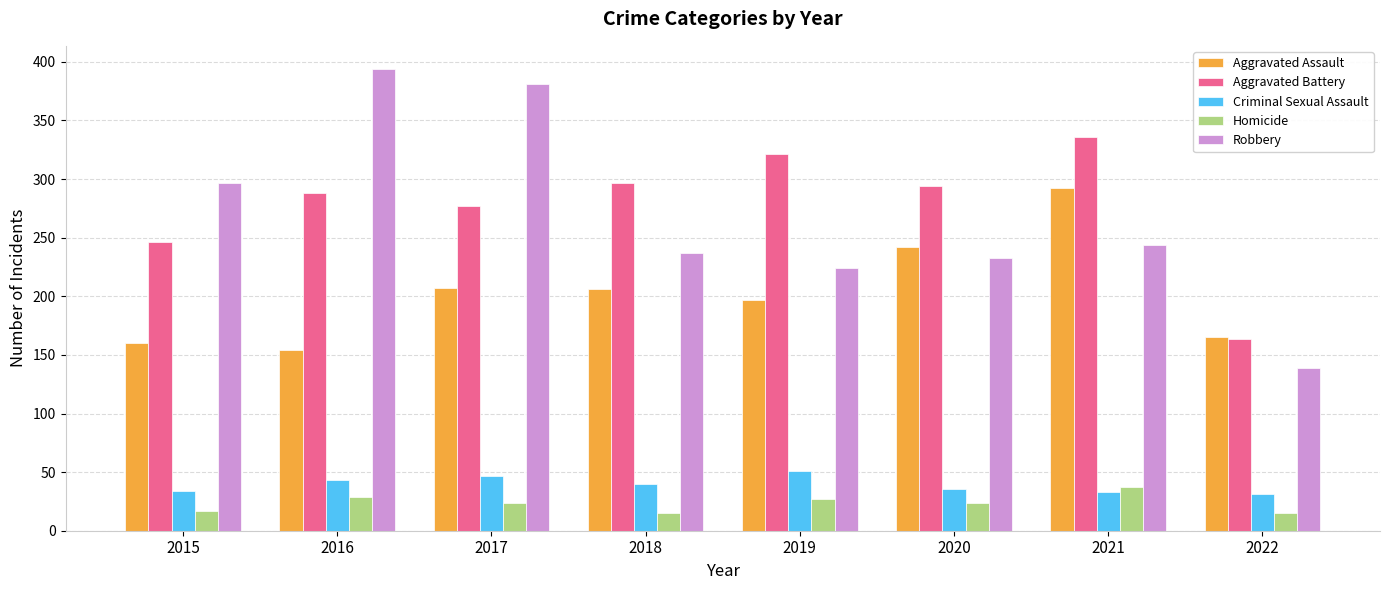

Is it true that Aggravated Assault equals 242 at 2020?

True